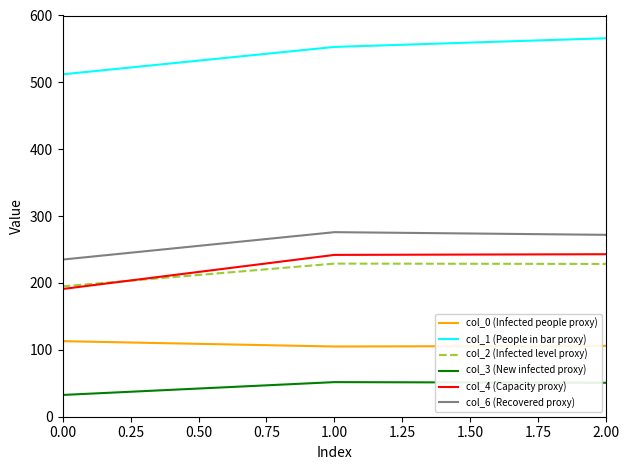

The value of col_6 (Recovered proxy) at 0.00 is 331.8. True or false?

False